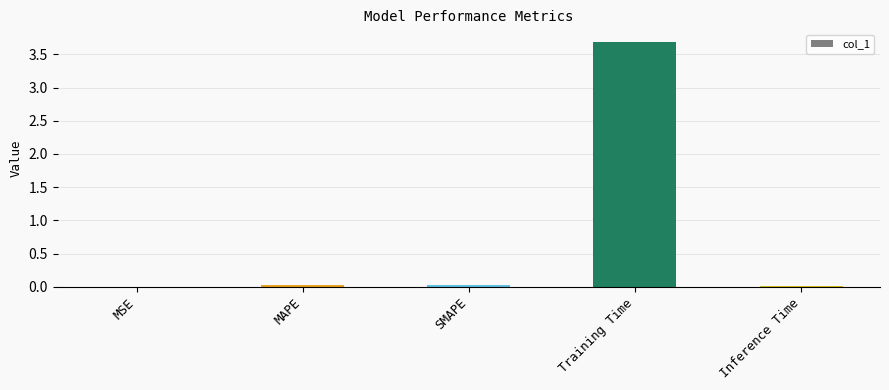

True or false: the data shows 0.0 at MAPE.

True